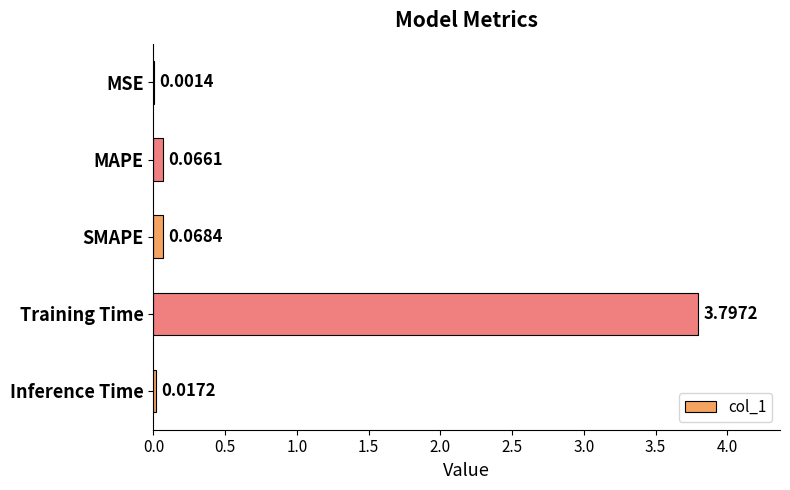

What is the change in value from MSE to Training Time?

+3.8